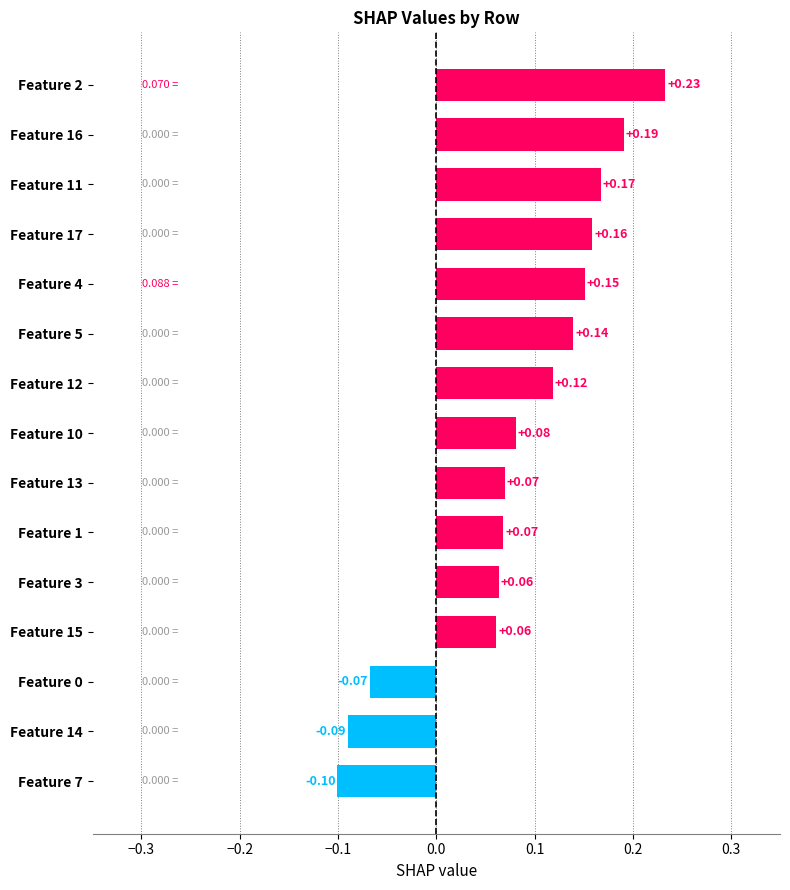

Which has a higher value, Feature 12 or Feature 14?

Feature 12